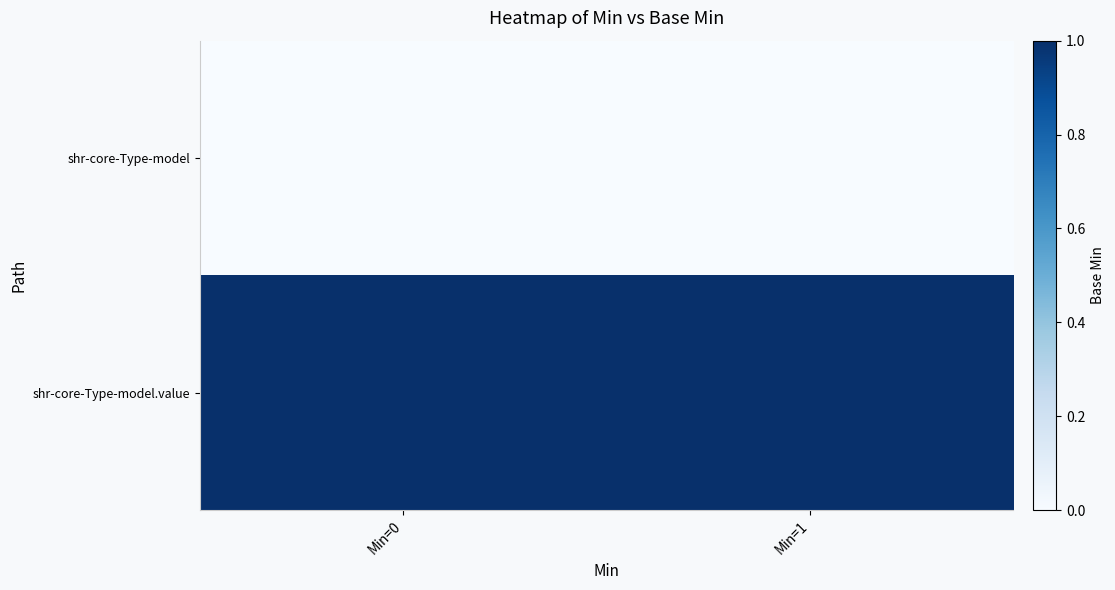

List the series in order of their peak value, highest first.

shr-core-Type-model.value, shr-core-Type-model